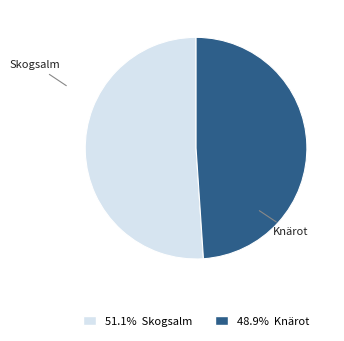

How many slices are in this pie chart?

2